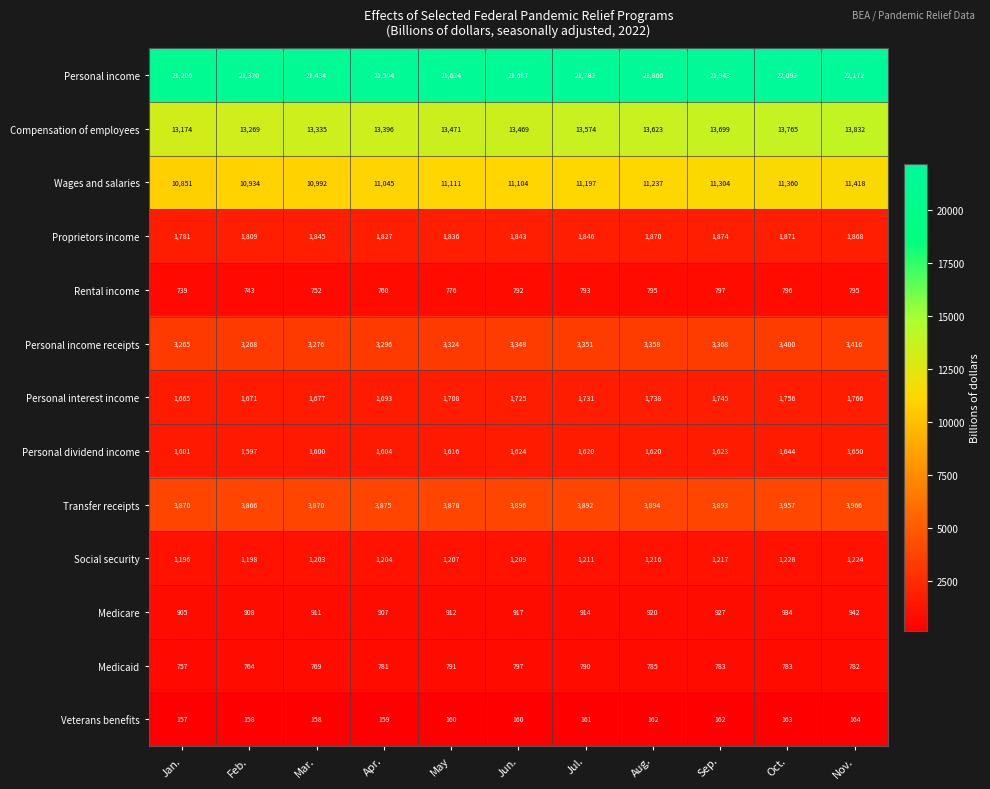

Count the number of categories in the chart.

11